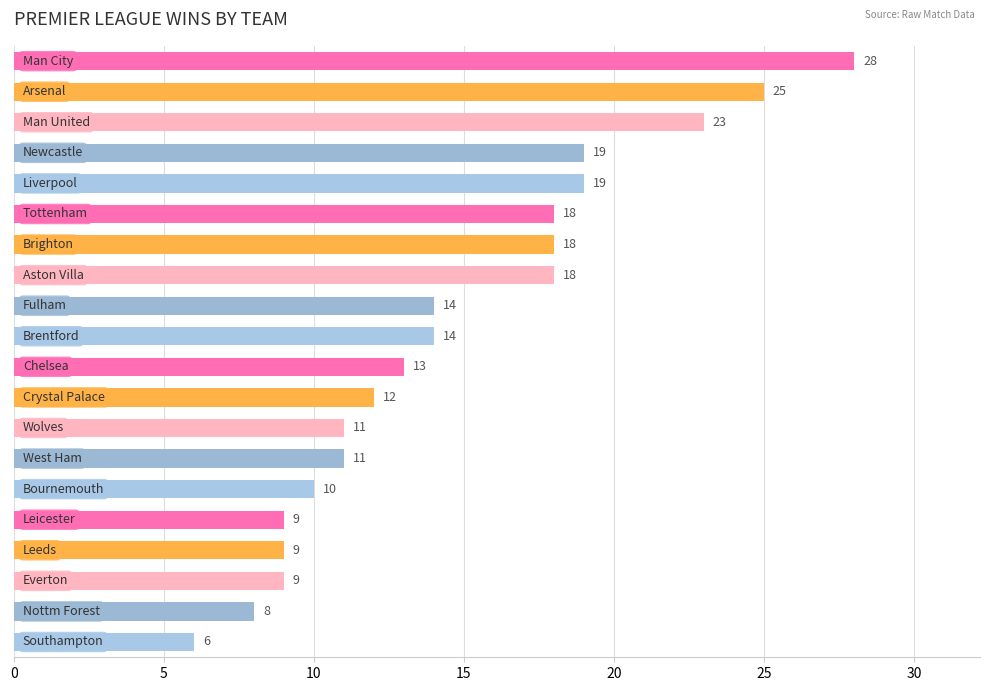

What is the maximum value shown in the chart?

28